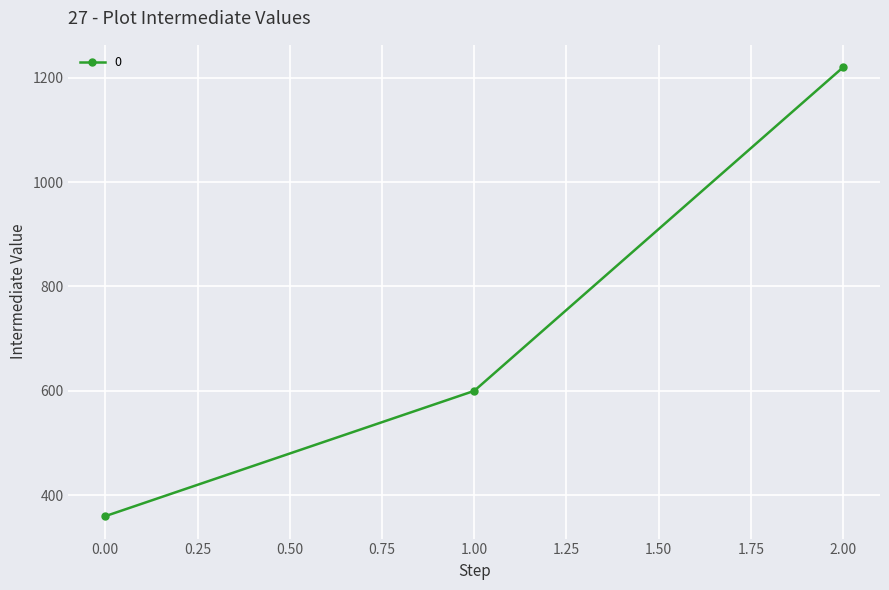

List the labels in order of value, smallest first.

0.00, 1.00, 2.00